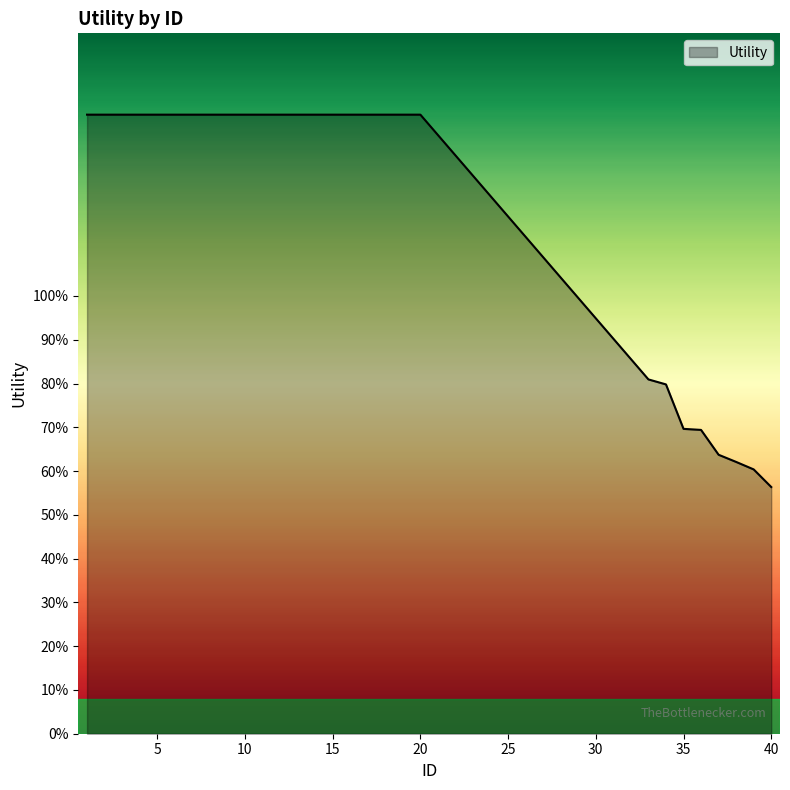

Does the chart display data point markers on the line(s)?

No